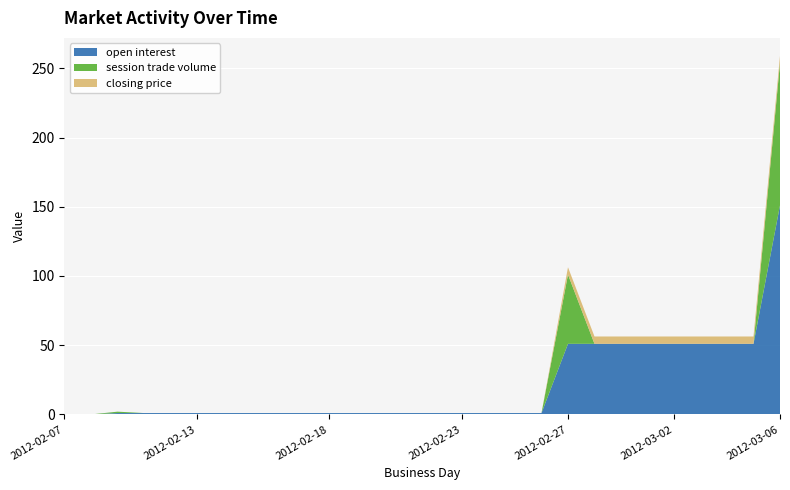

Reading right to left, list all the values displayed in this chart.

open interest: 2012-03-06=151.0	2012-03-05=51.0	2012-03-04=51.0	2012-03-03=51.0	2012-03-02=51.0	2012-03-01=51.0	2012-02-29=51.0	2012-02-28=51.0	2012-02-27=51.0	2012-02-26=1.0	2012-02-25=1.0	2012-02-24=1.0	2012-02-23=1.0	2012-02-22=1.0	2012-02-21=1.0	2012-02-20=1.0	2012-02-19=1.0	2012-02-18=1.0	2012-02-17=1.0	2012-02-16=1.0	2012-02-15=1.0	2012-02-14=1.0	2012-02-13=1.0	2012-02-12=1.0	2012-02-11=1.0	2012-02-10=1.0	2012-02-08=0.0	2012-02-07=0.0
session trade volume: 2012-03-06=103.0	2012-03-05=0.0	2012-03-04=0.0	2012-03-03=0.0	2012-03-02=0.0	2012-03-01=0.0	2012-02-29=0.0	2012-02-28=0.0	2012-02-27=50.0	2012-02-26=0.0	2012-02-25=0.0	2012-02-24=0.0	2012-02-23=0.0	2012-02-22=0.0	2012-02-21=0.0	2012-02-20=0.0	2012-02-19=0.0	2012-02-18=0.0	2012-02-17=0.0	2012-02-16=0.0	2012-02-15=0.0	2012-02-14=0.0	2012-02-13=0.0	2012-02-12=0.0	2012-02-11=0.0	2012-02-10=1.0	2012-02-08=0.0	2012-02-07=0.0
closing price: 2012-03-06=5.0	2012-03-05=5.3	2012-03-04=5.3	2012-03-03=5.3	2012-03-02=5.3	2012-03-01=5.3	2012-02-29=5.3	2012-02-28=5.3	2012-02-27=5.3	2012-02-26=0.0	2012-02-25=0.0	2012-02-24=0.0	2012-02-23=0.0	2012-02-22=0.0	2012-02-21=0.0	2012-02-20=0.0	2012-02-19=0.0	2012-02-18=0.0	2012-02-17=0.0	2012-02-16=0.0	2012-02-15=0.0	2012-02-14=0.0	2012-02-13=0.0	2012-02-12=0.0	2012-02-11=0.0	2012-02-10=0.0	2012-02-08=0.0	2012-02-07=0.0